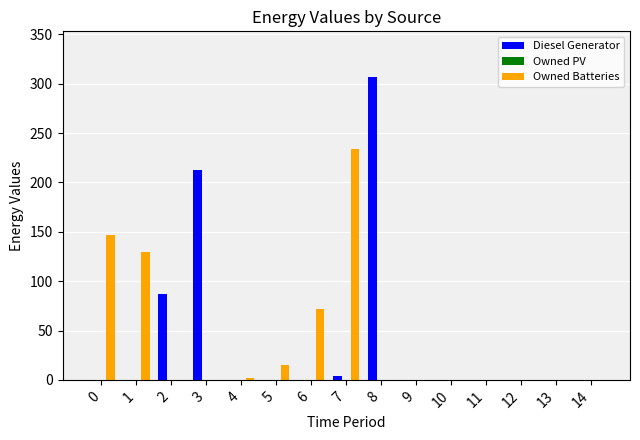

What is the average value of the Owned Batteries series?

40